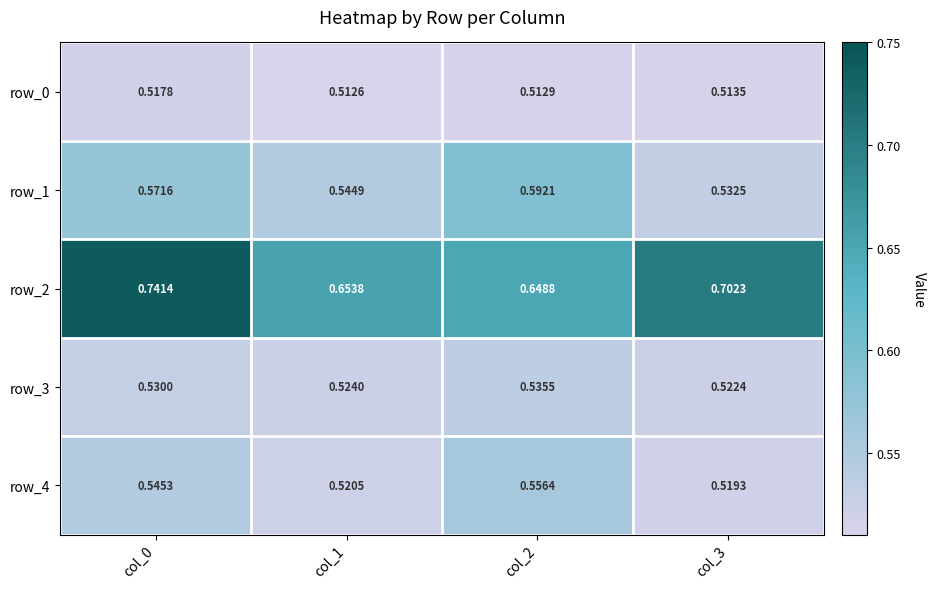

Between col_1 and col_2, which series saw the biggest shift?

row_1